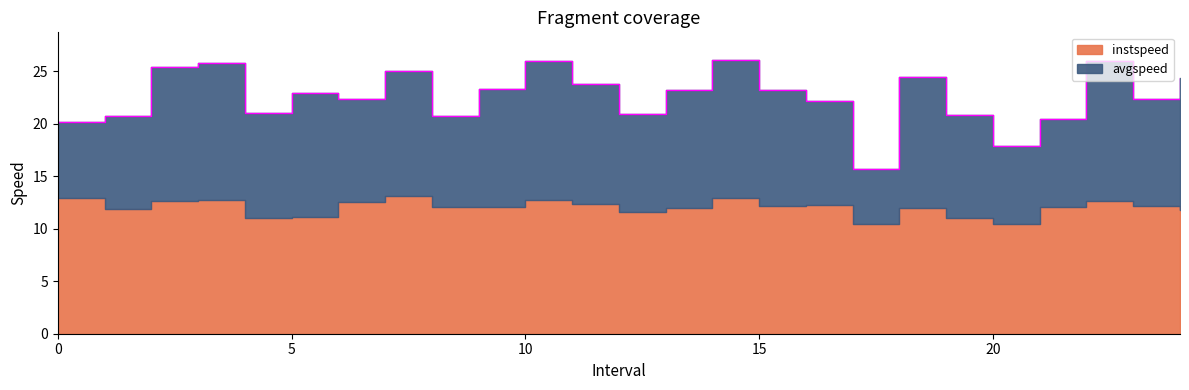

Rank the categories by avgspeed value from lowest to highest.

17.0, 0.0, 20.0, 21.0, 8.0, 1.0, 12.0, 19.0, 6.0, 16.0, 4.0, 23.0, 15.0, 13.0, 9.0, 11.0, 5.0, 7.0, 18.0, 24.0, 2.0, 3.0, 14.0, 10.0, 22.0